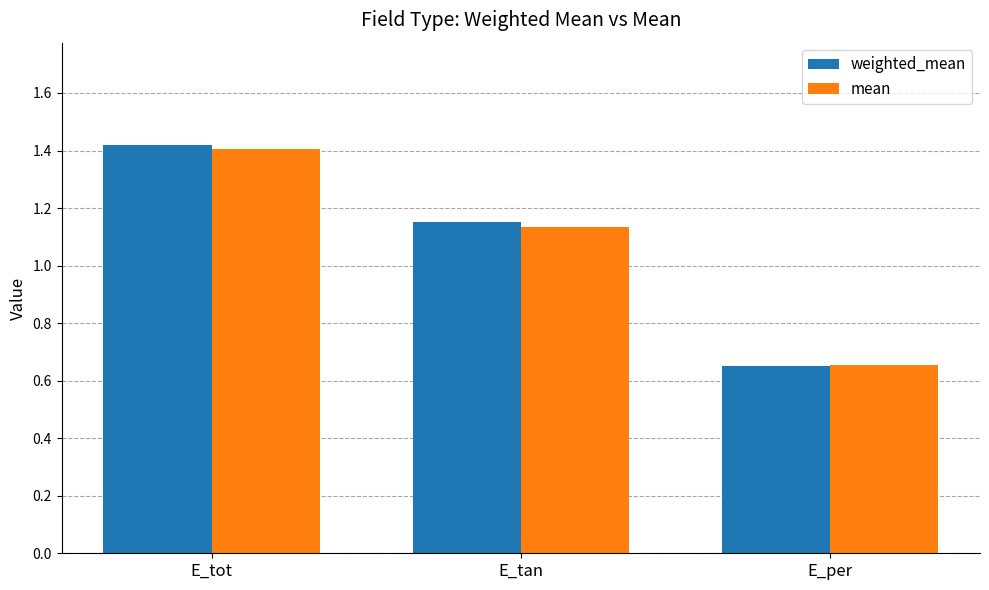

Count the weighted_mean values in the range 0 to 1.

1